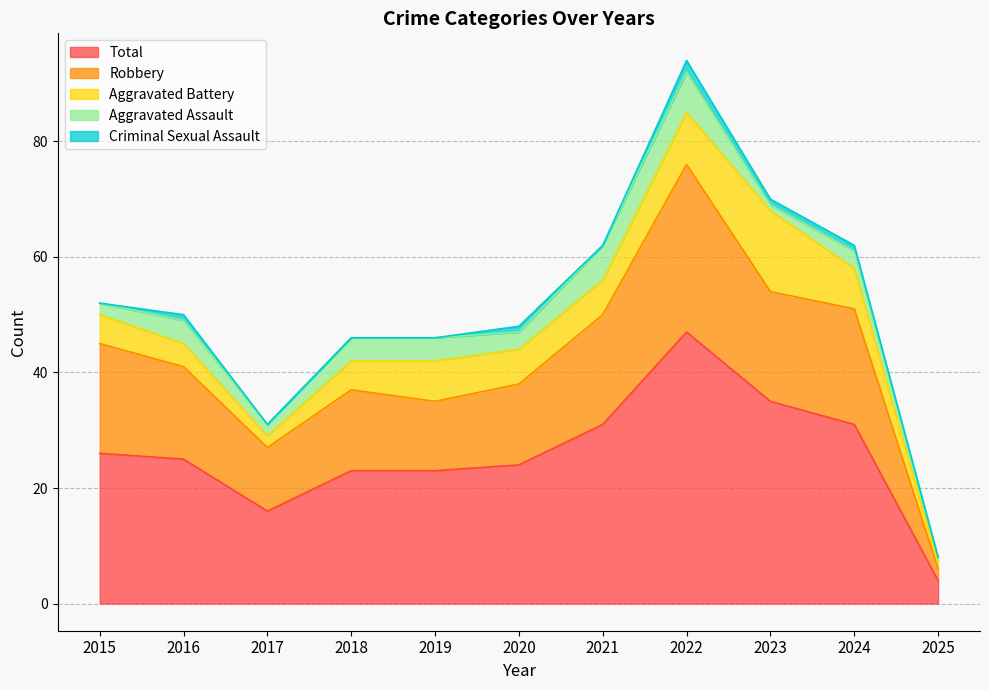

Which category has the lowest value in the Total series?

2025